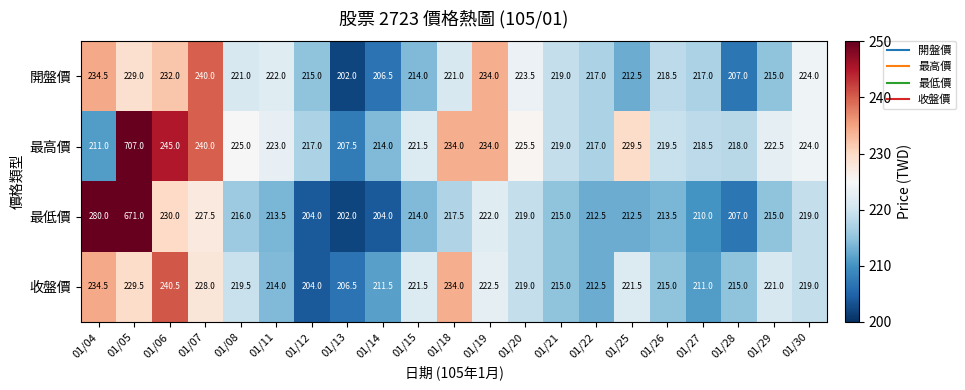

What is the difference between the 開盤價 values at 01/19 and 01/25?

21.5